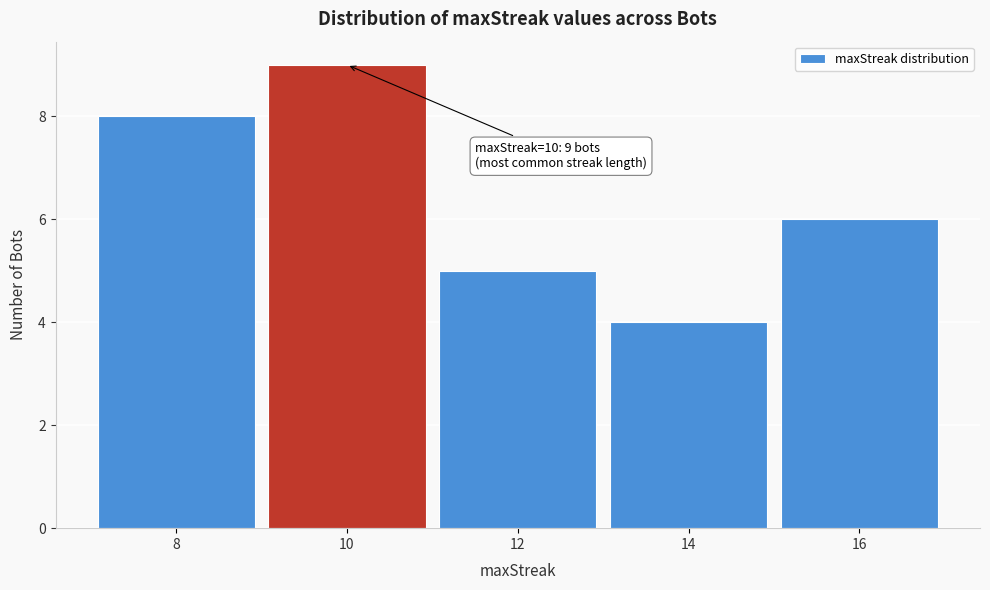

Reading right to left, what are all the values shown in this chart?

6	4	5	9	8